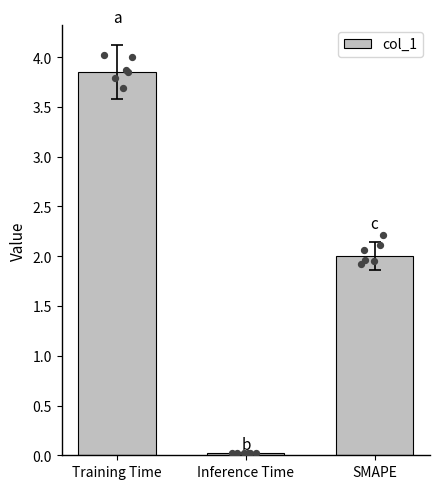

What is the change in value from Training Time to Inference Time?

-3.8